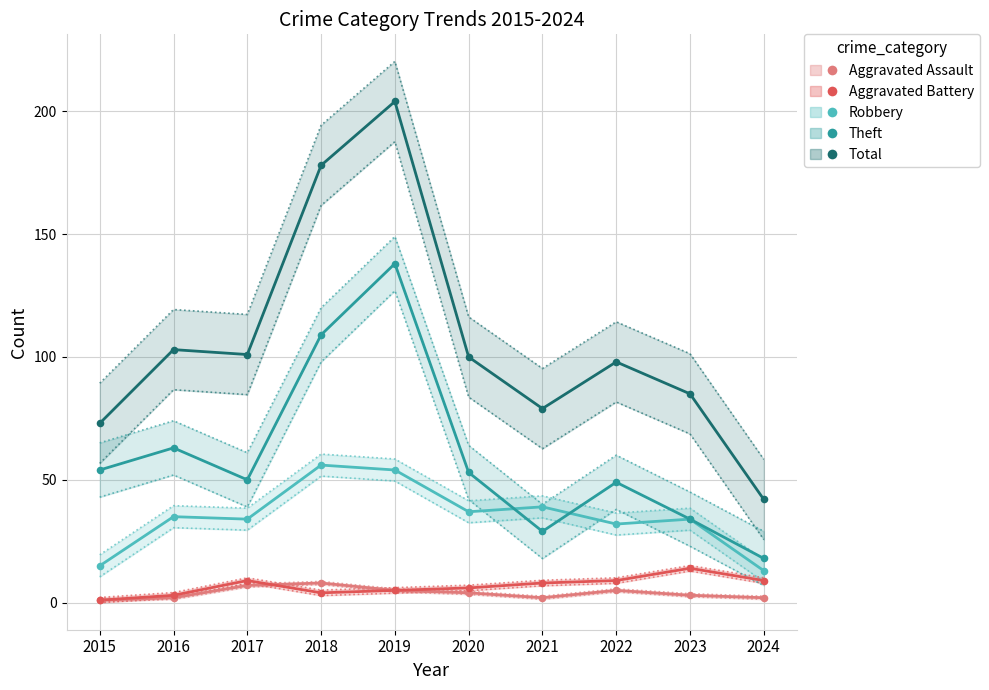

Which series contains the lowest Y value?

Aggravated Assault